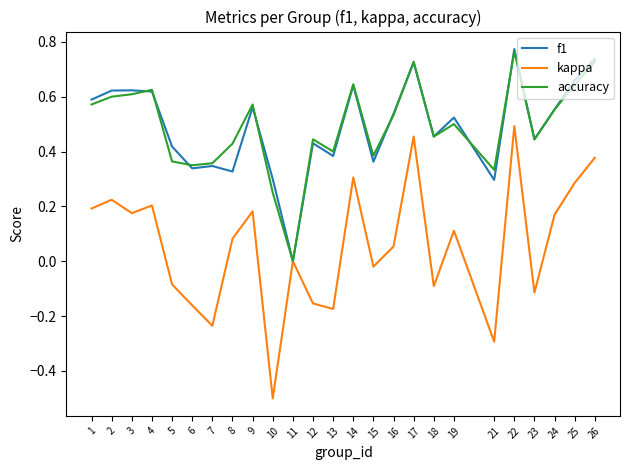

The value of f1 at 23 is 0.4. True or false?

True